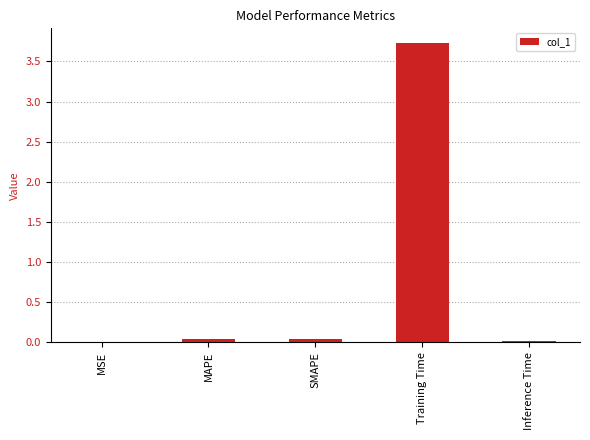

True or false: the data shows 0.0 at MSE.

True